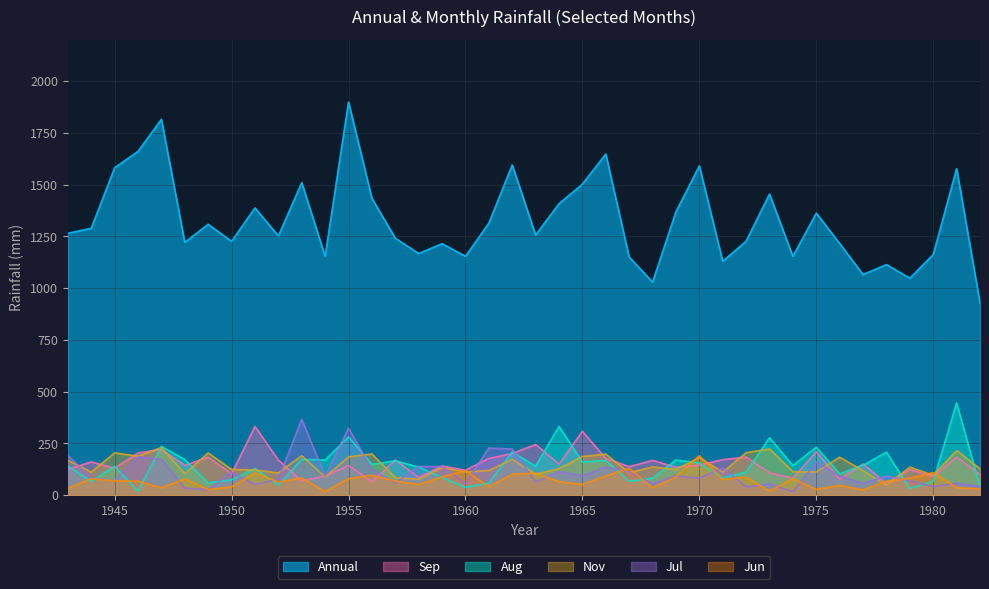

What is the value of the Nov point at the 27th from the left?

123.5